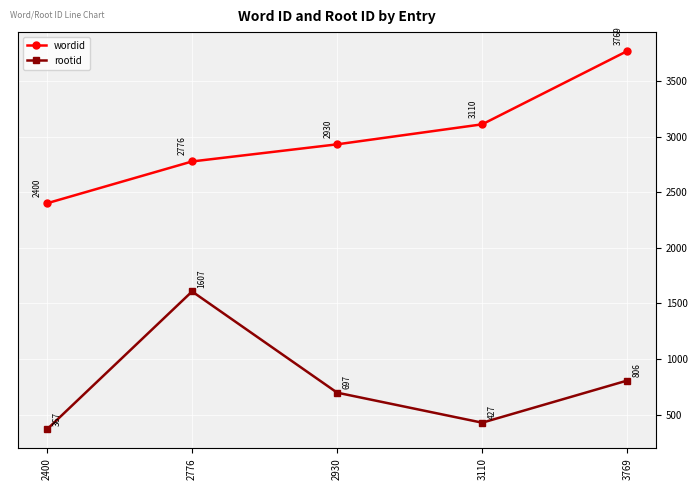

What is the difference between the second highest and minimum values in the wordid series?

710